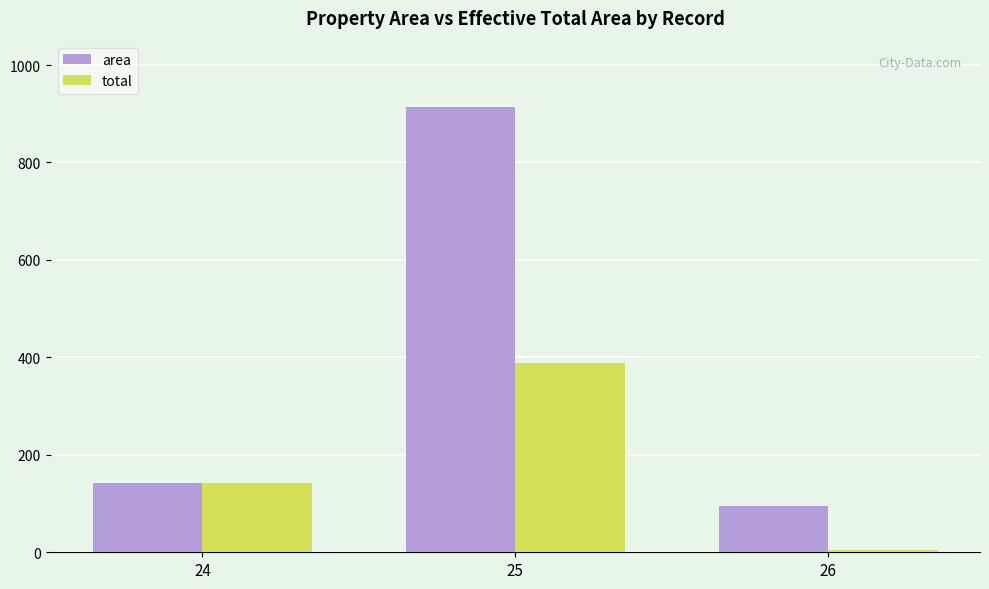

How many data points in total are less than 141?

1